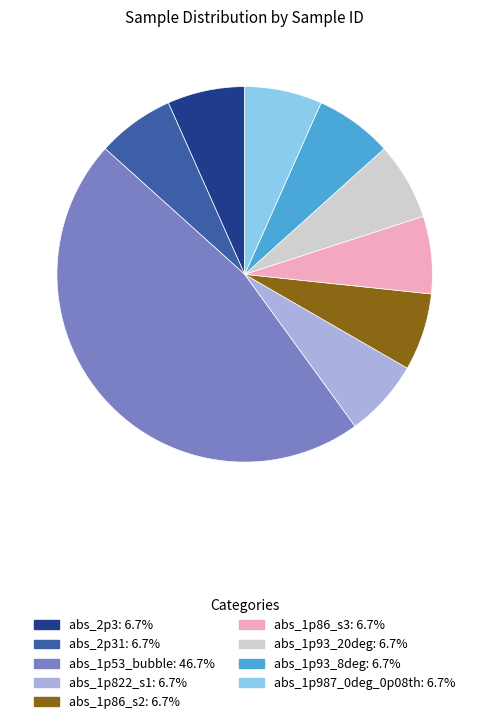

Is there a majority slice in this chart?

No